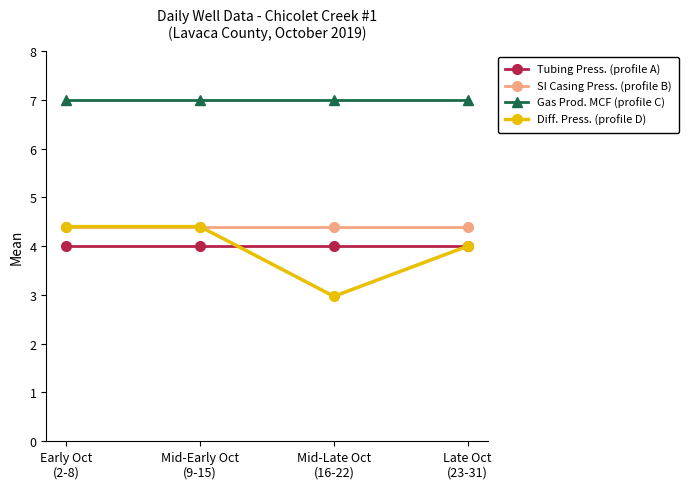

What is the approximate value of SI Casing Press. (profile B) at Early Oct
(2-8)?

4.4